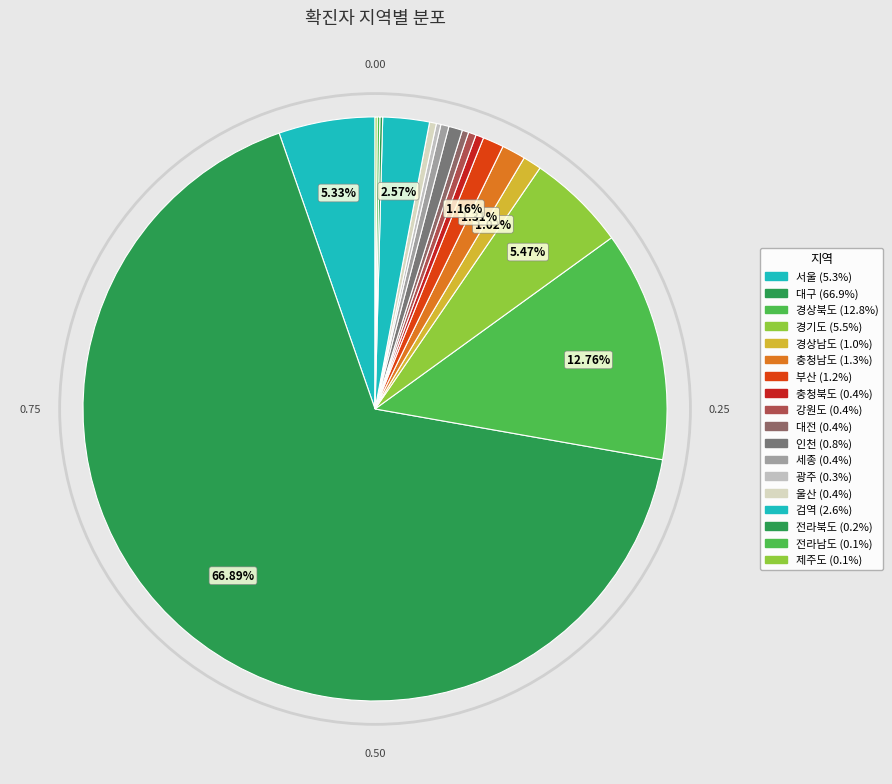

Between 세종 and 충청남도, which is larger?

충청남도